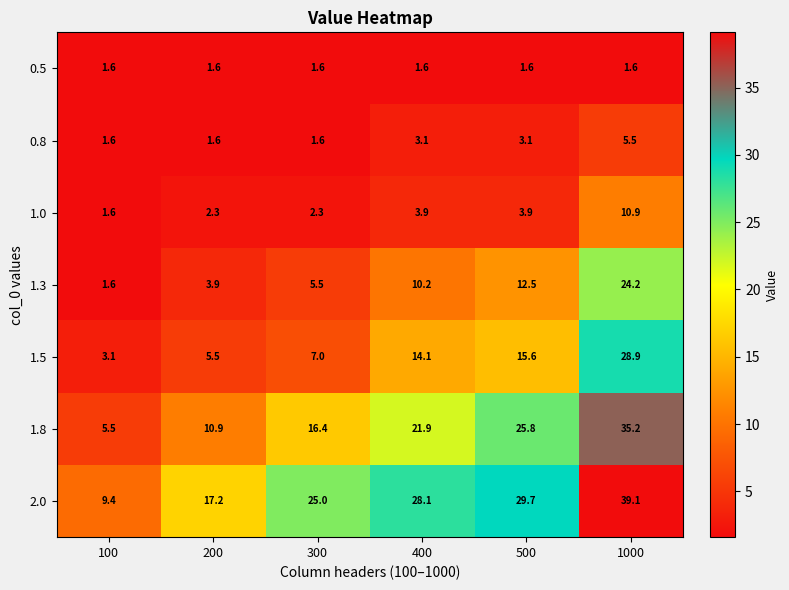

At how many categories does at least one series exceed 39?

1